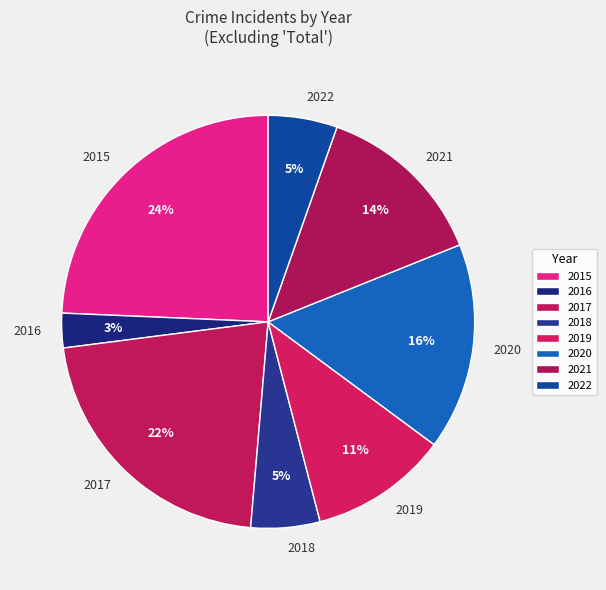

The 2021 slice represents 3% of the pie. True or false?

False